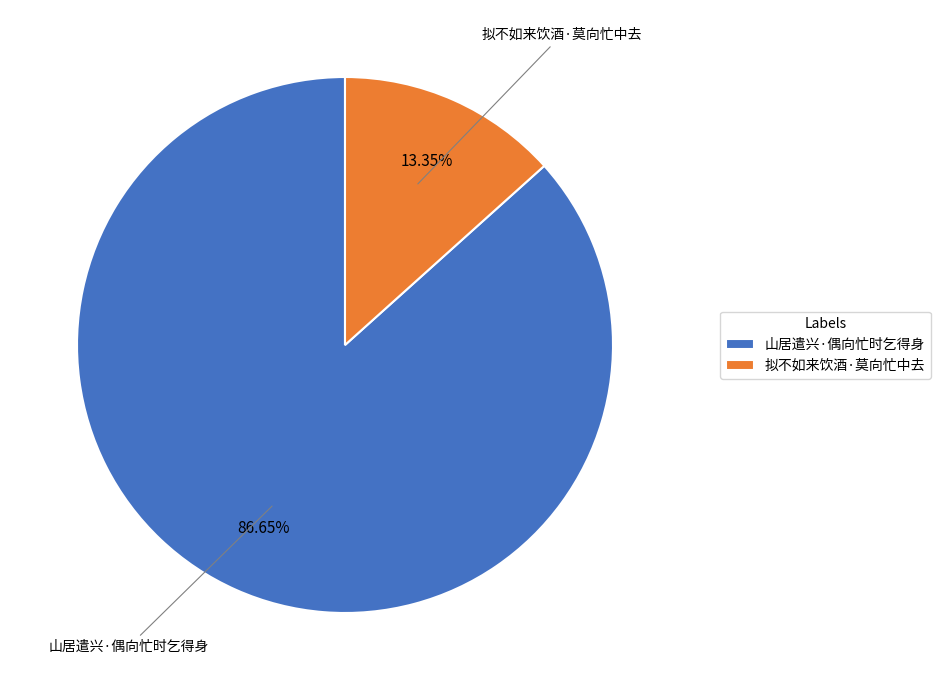

Rank the categories by value from highest to lowest.

山居遣兴·偶向忙时乞得身, 拟不如来饮酒·莫向忙中去